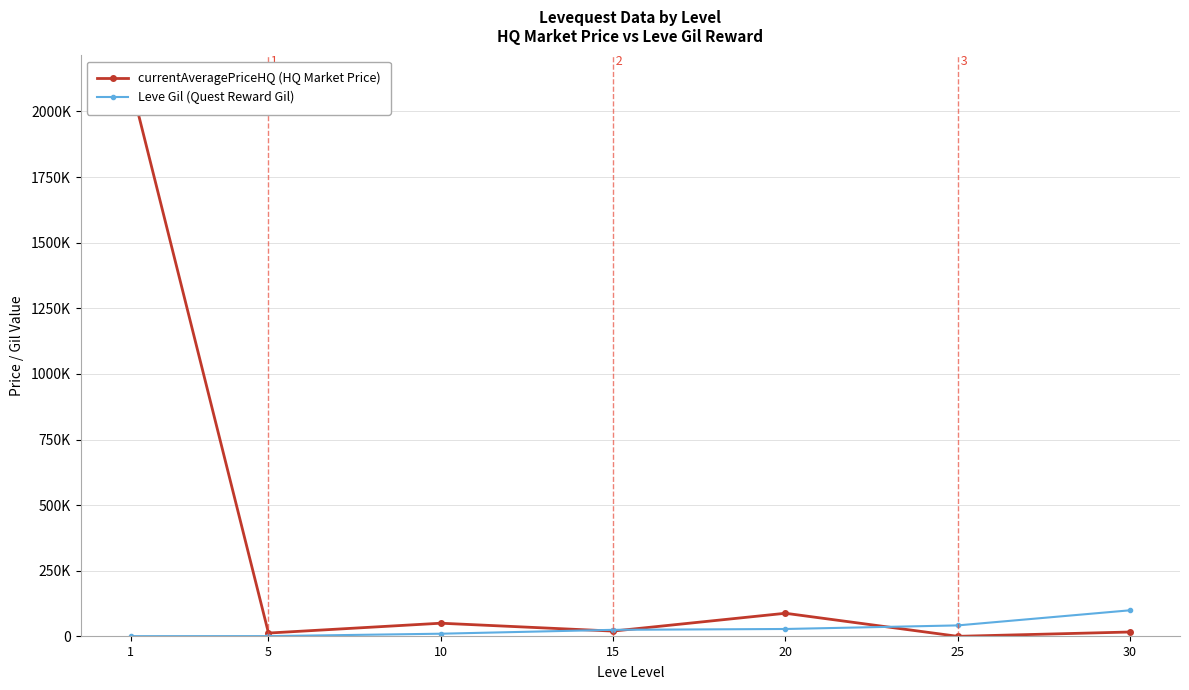

What is the sum of the currentAveragePriceHQ (HQ Market Price) values at 5 and 1?

2120500.0